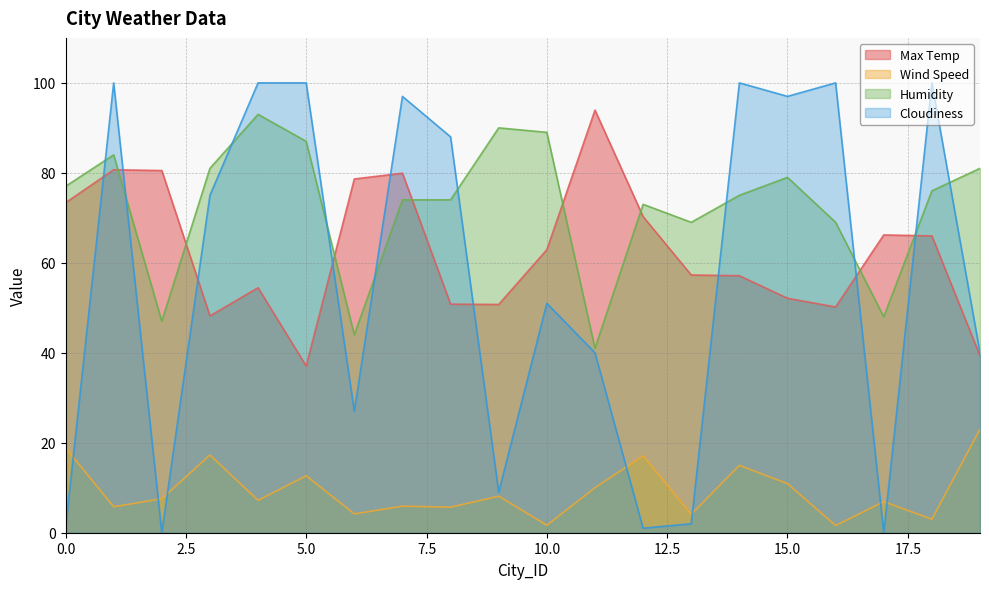

At which category is the sum across all series the highest?

1